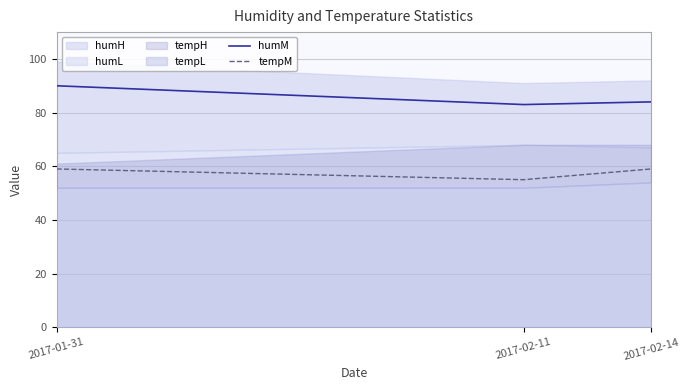

How many values in the humM series exceed 84?

1